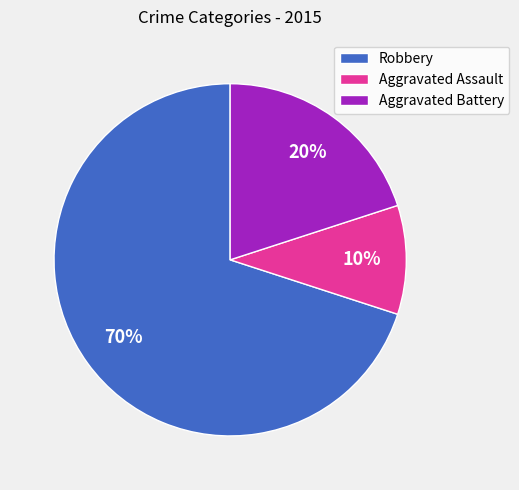

Do Aggravated Battery and Aggravated Assault together represent more than half of the pie?

No